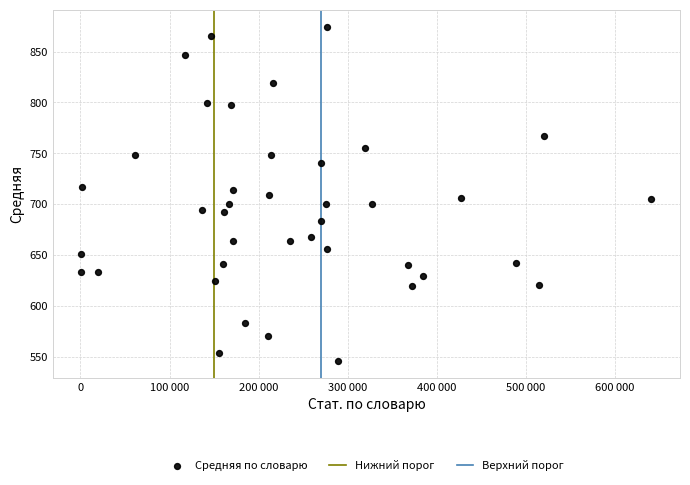

What is the range of X values (max minus min)?

639693.0